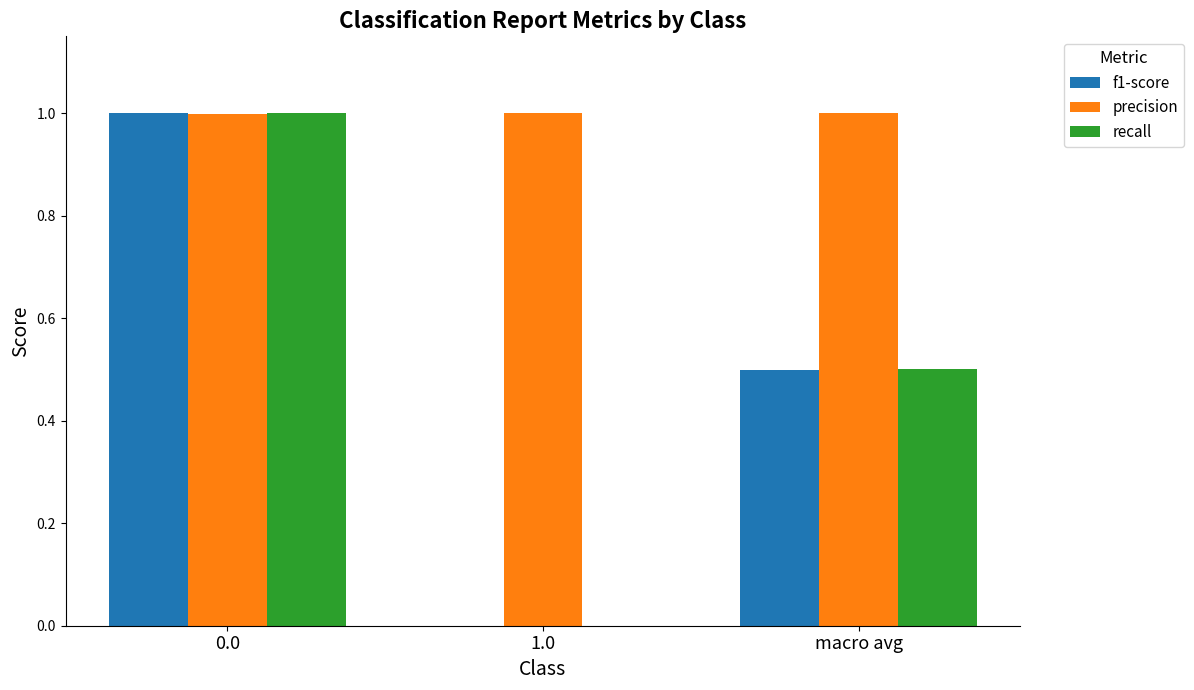

Count the recall values in the range 0 to 1.

3